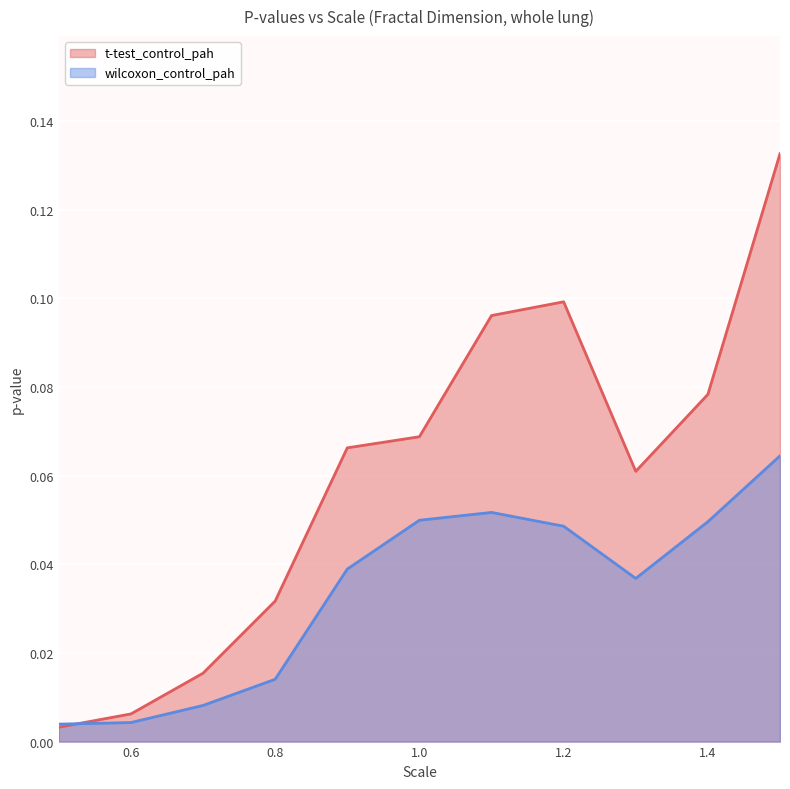

True or false: wilcoxon_control_pah has a value of 0.0 at 0.6.

True